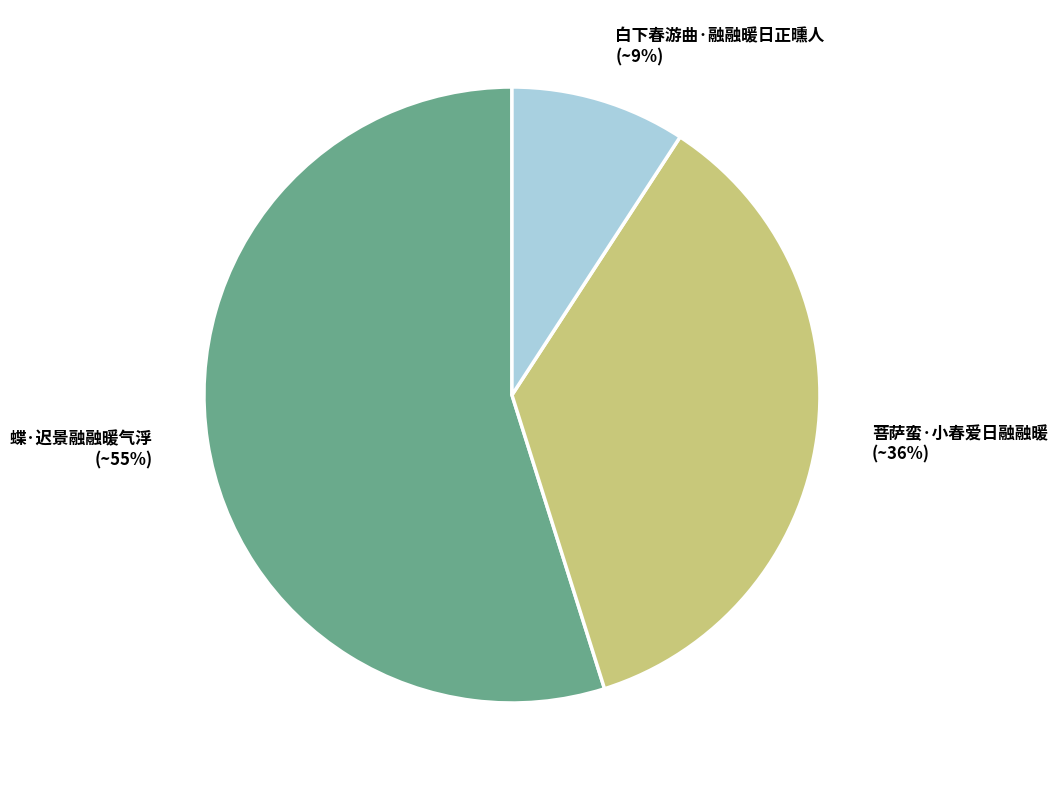

To the nearest percent, what is the combined percentage of 蝶·迟景融融暖气浮 and 菩萨蛮·小春爱日融融暖?

91%